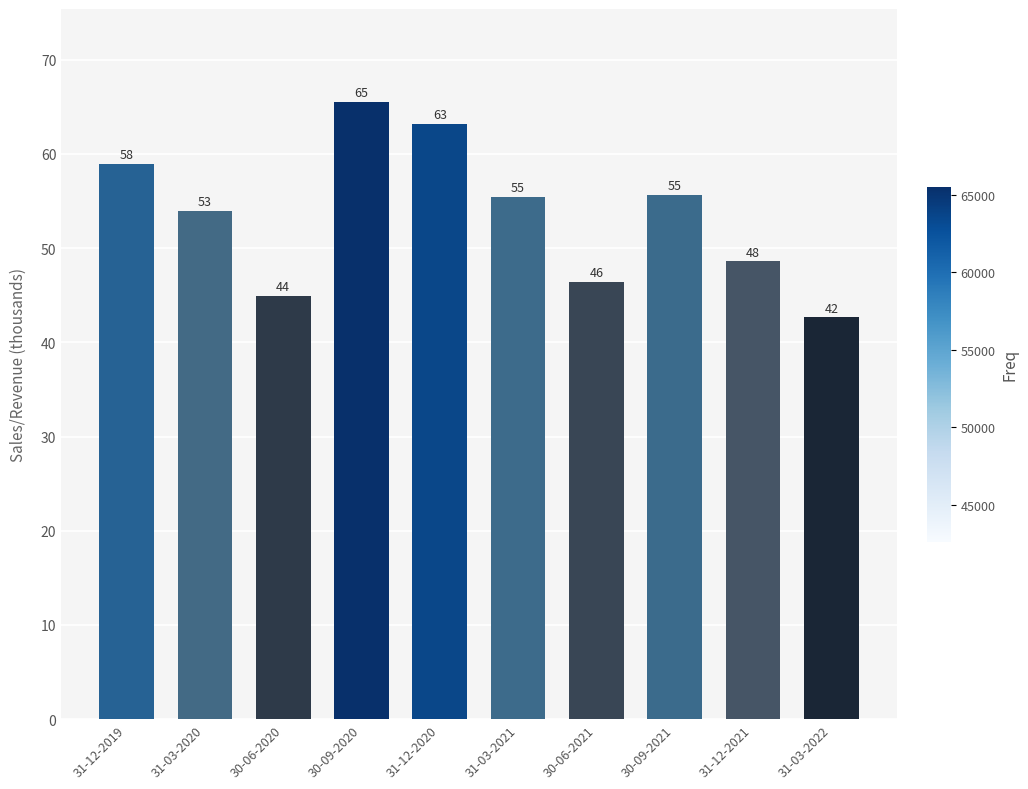

The value at 31-03-2021 is 55.4. True or false?

True